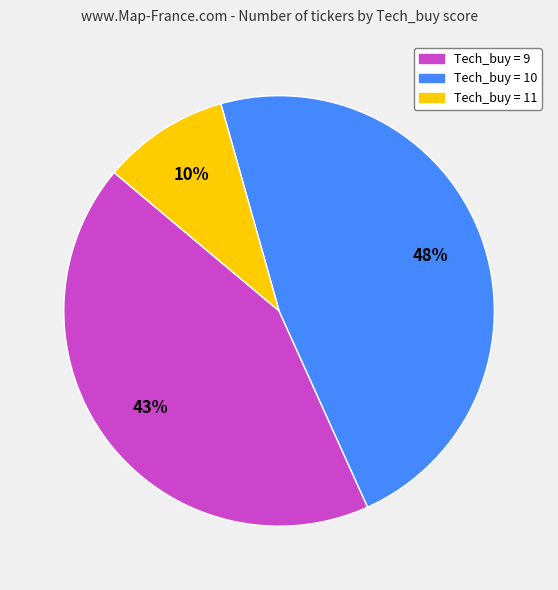

To the nearest percent, what percentage of the pie is Tech_buy = 9?

43%